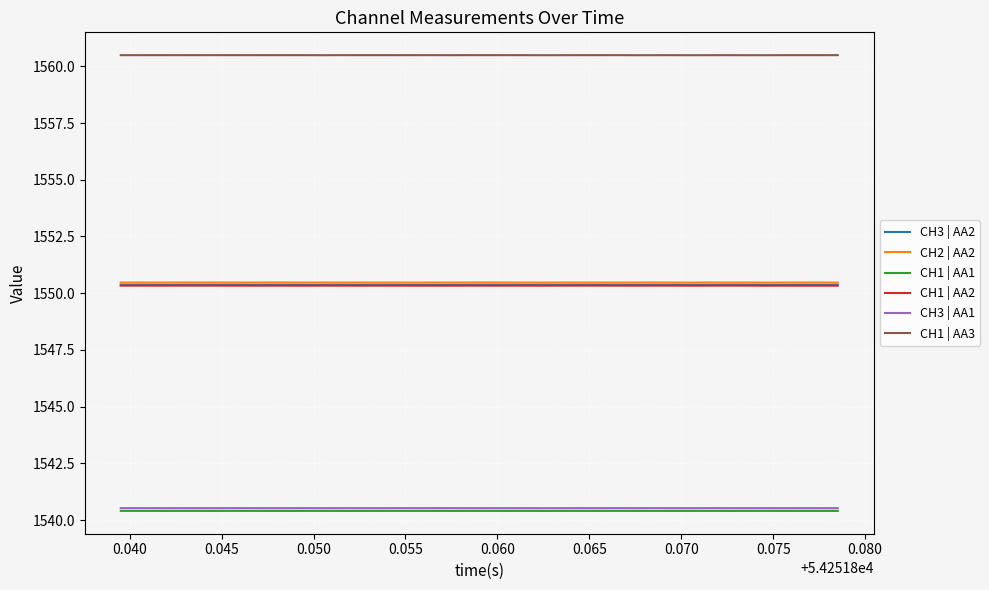

What is the minimum value for CH3 | AA2?

1550.4